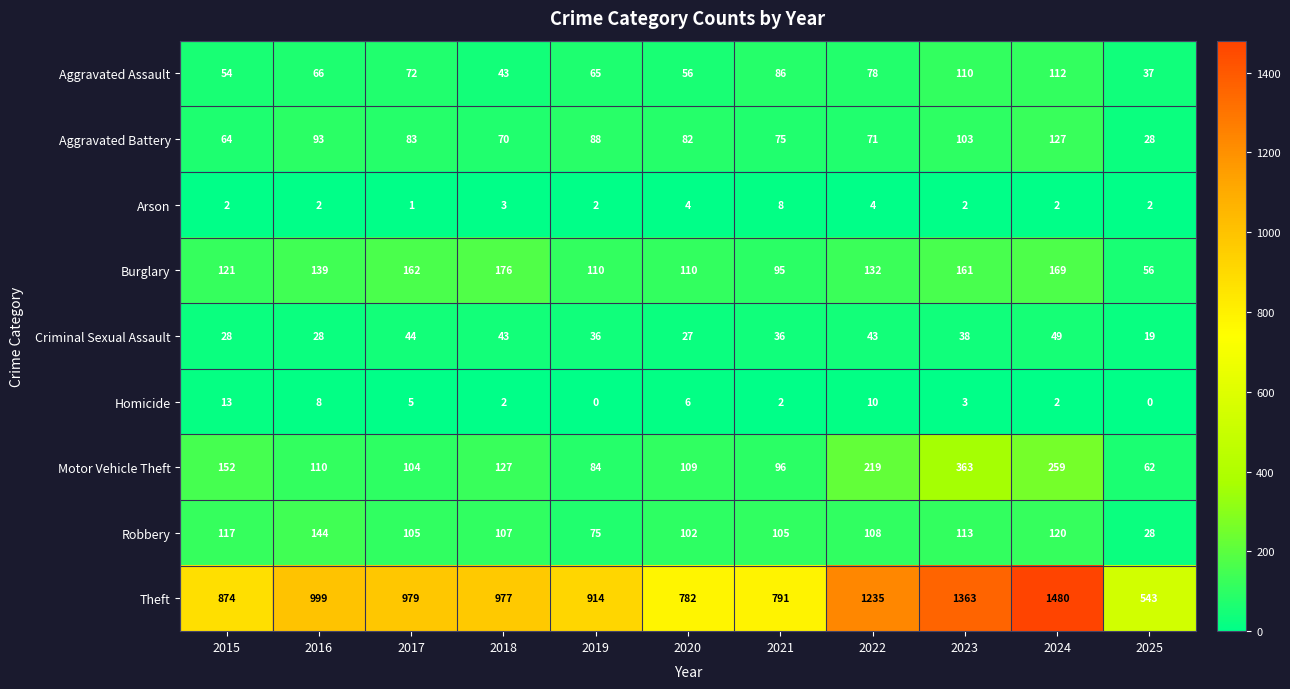

Is it true that Burglary equals 176 at 2018?

True